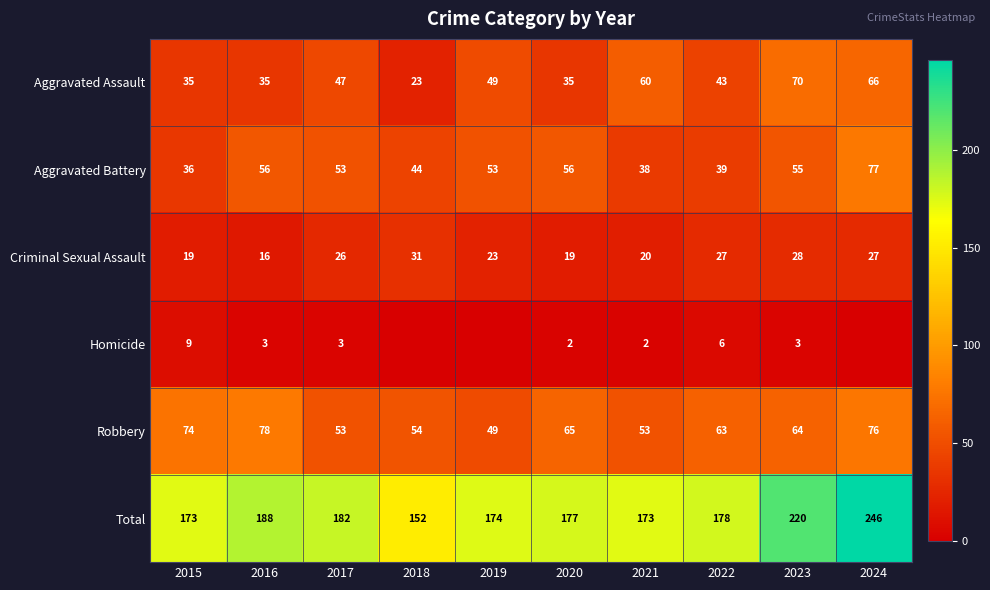

Where is Criminal Sexual Assault nearest to the value 23?

2019